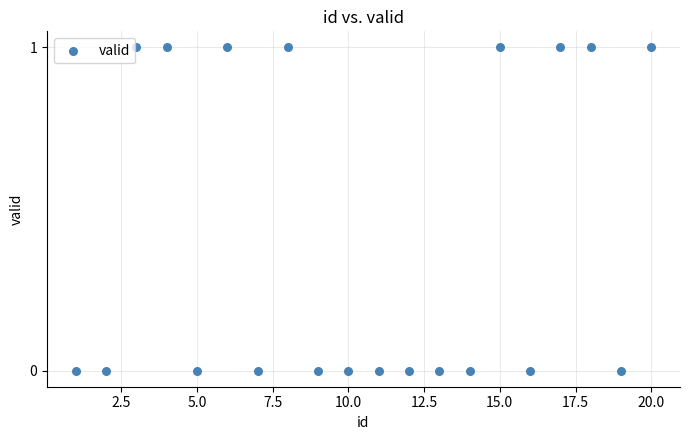

What is the range of X values (max minus min)?

19